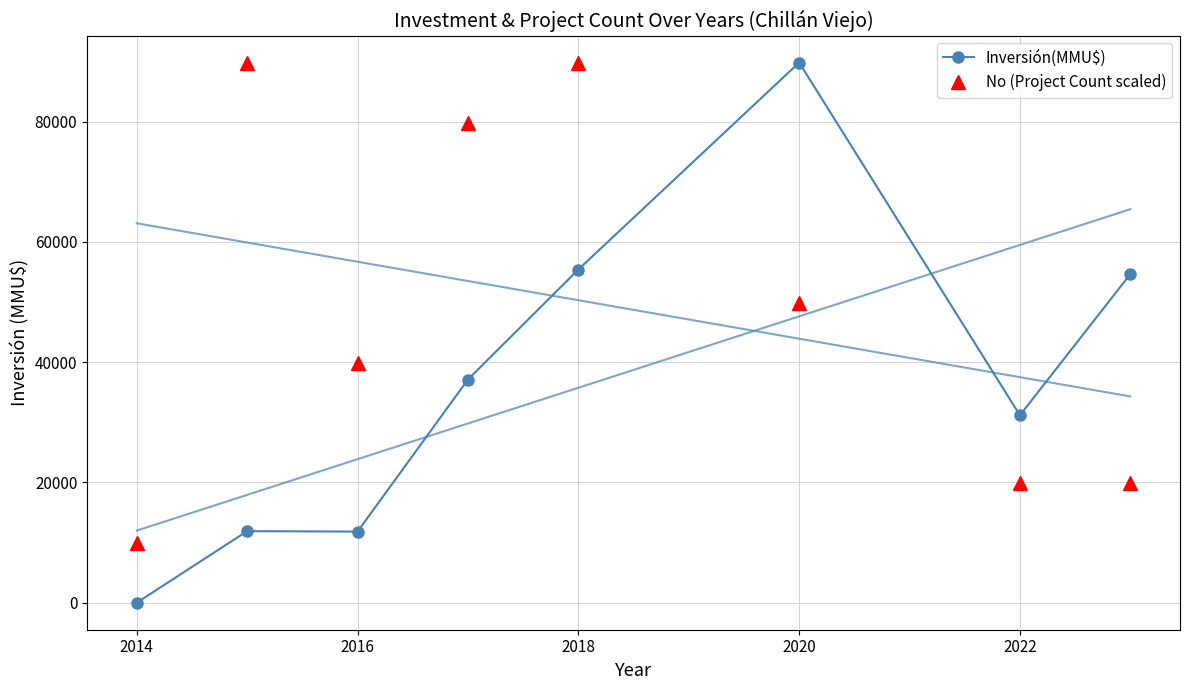

True or false: Inversión(MMU$) has a value of 11830.0 at 2016.

True